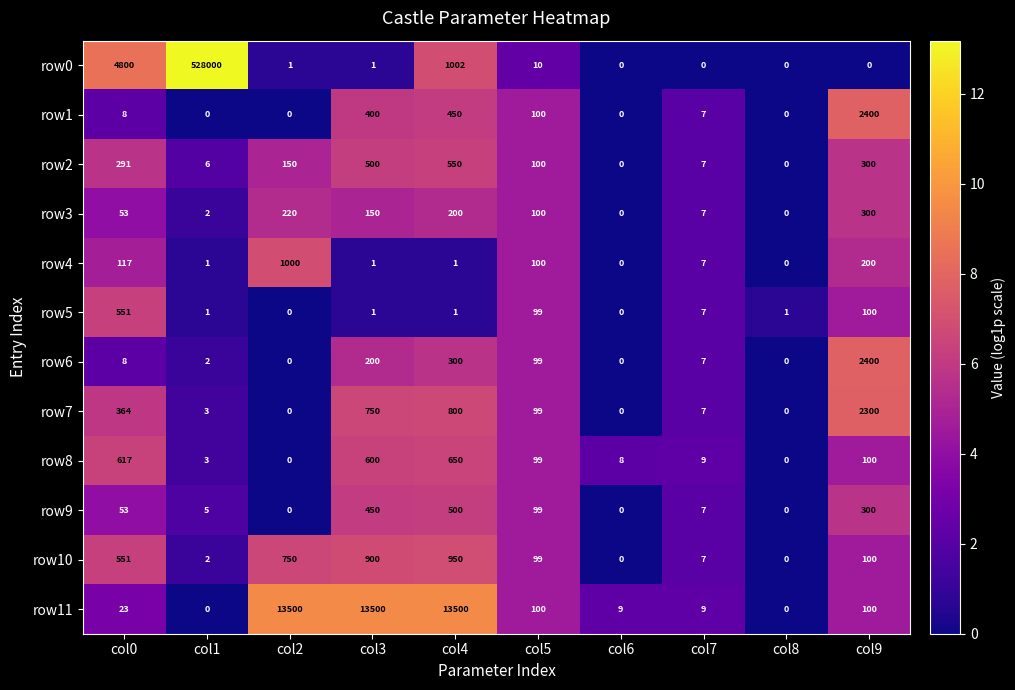

How many positive values does the row7 series have?

7